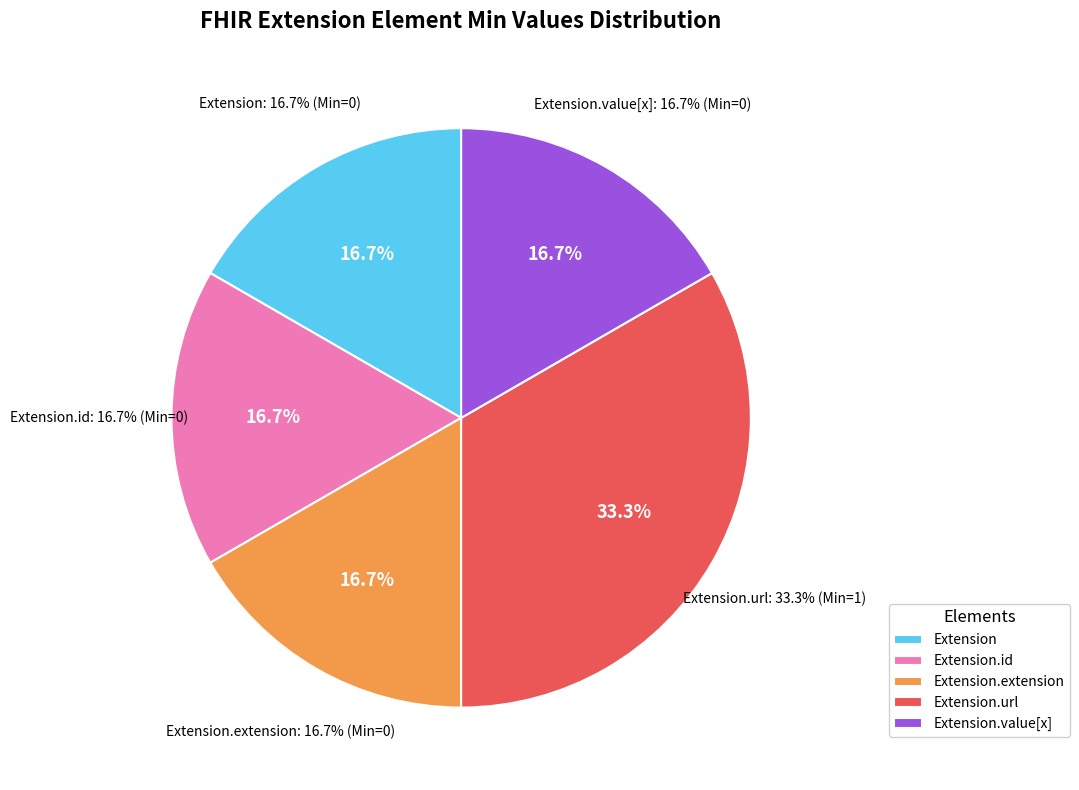

What is the largest slice in the pie chart?

Extension.url